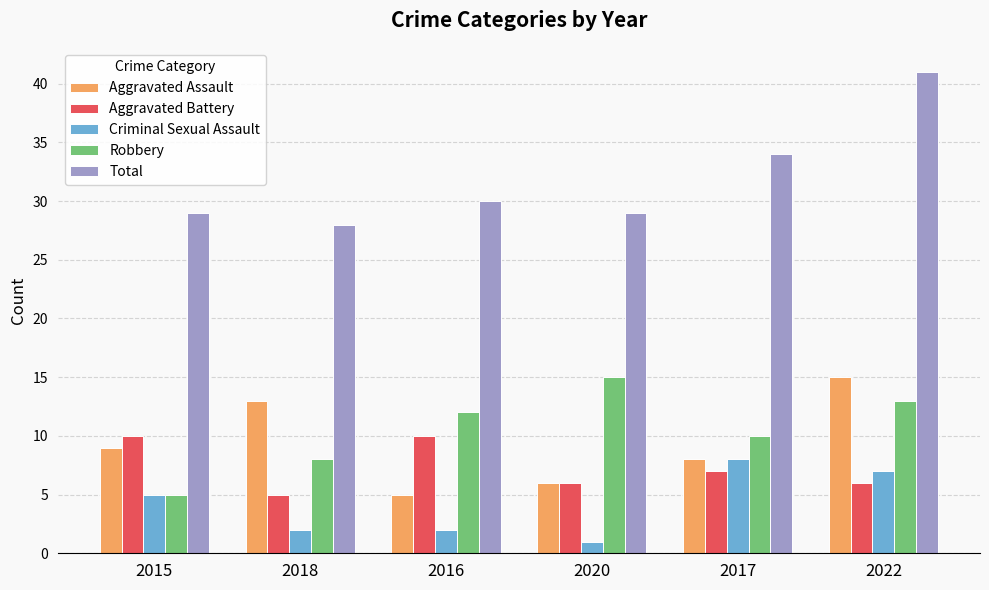

Is it true that Criminal Sexual Assault equals 12 at 2022?

False